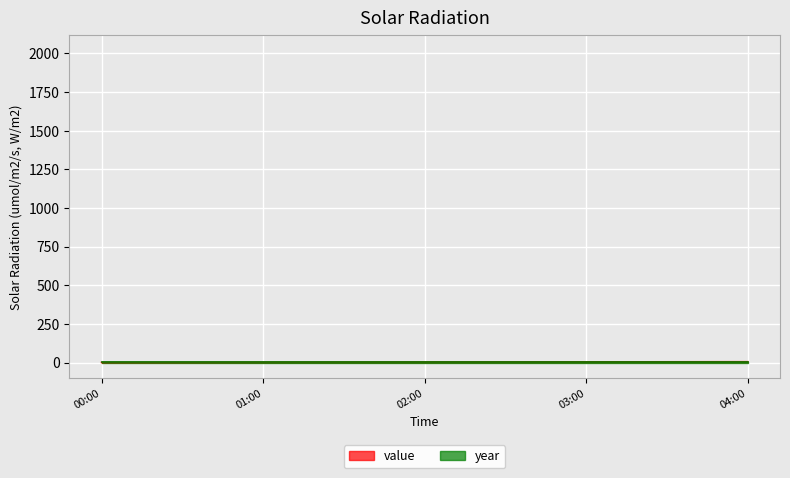

True or false: value has a value of 3 at 02:00.

True